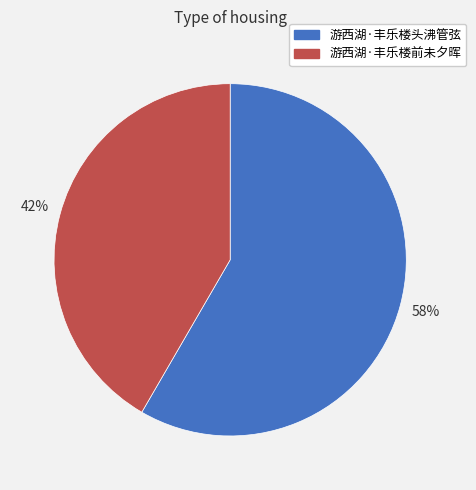

Is 游西湖·丰乐楼头沸管弦 the majority of the pie?

Yes